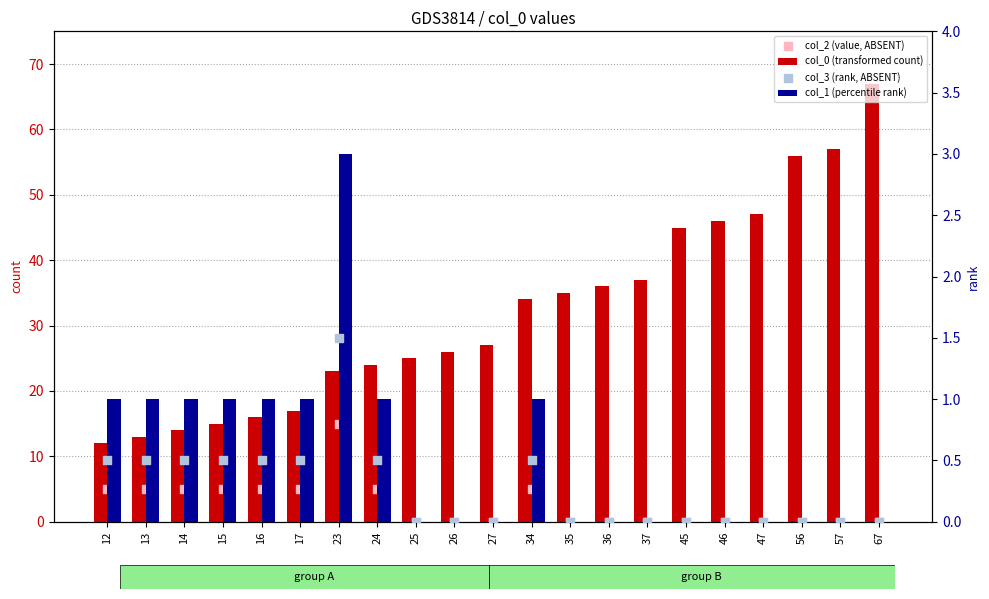

Which series has the largest total across all categories?

col_0 (transformed count)